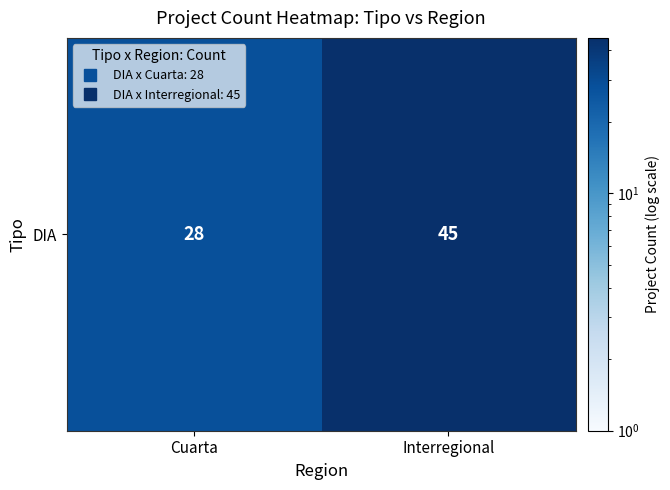

What is the average value?

36